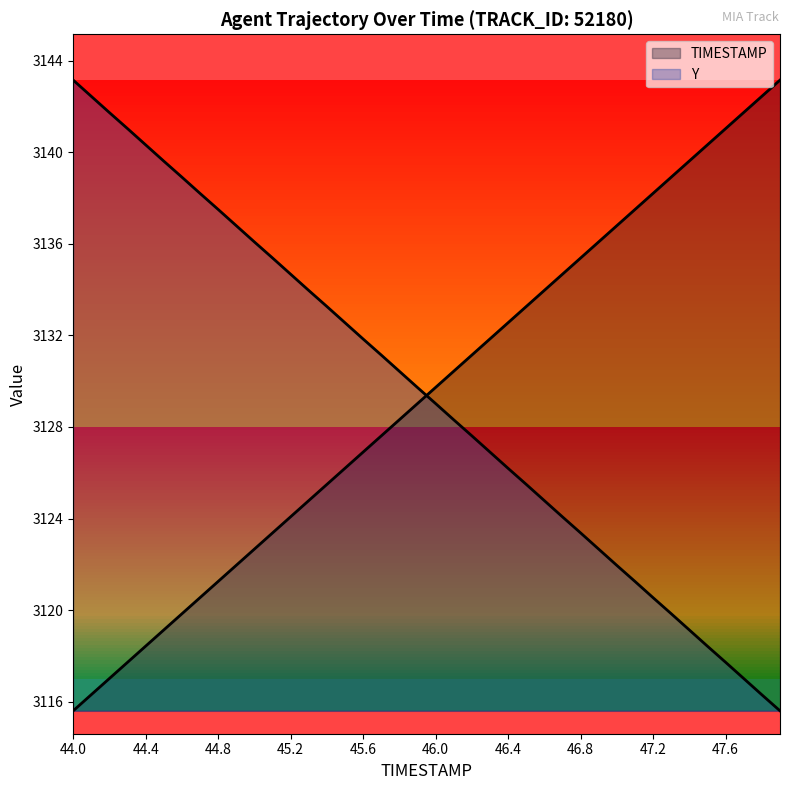

Where is Y nearest to the value 3129?

46.0